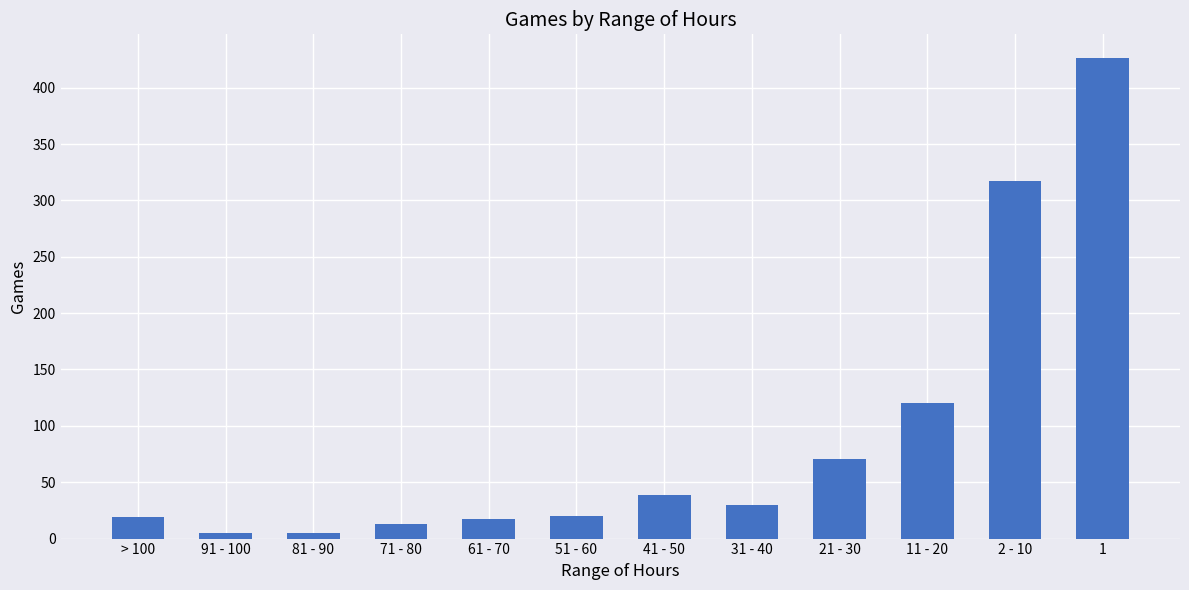

Between 2 - 10 and 91 - 100, which is larger?

2 - 10